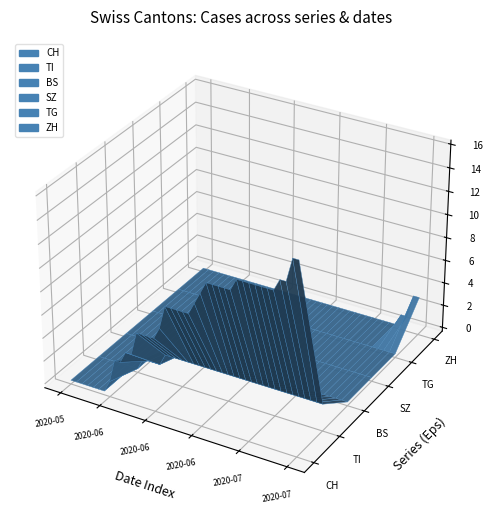

Reading left to right, what are all the values shown in this chart?

CH: 0=0	1=0	2=0	3=0	4=0	5=0	6=0	7=1	8=3	9=3	10=4	11=4	12=6	13=6	14=6	15=6	16=7	17=9	18=9	19=9	20=9	21=9	22=10	23=11	24=12	25=12	26=12	27=12	28=12	29=13	30=13	31=13	32=13	33=13	34=13	35=13	36=14	37=14	38=16	39=16
TI: 0=0	1=0	2=0	3=0	4=0	5=0	6=0	7=0	8=1	9=1	10=1	11=1	12=2	13=2	14=2	15=2	16=2	17=2	18=2	19=2	20=2	21=2	22=2	23=2	24=2	25=2	26=2	27=2	28=2	29=2	30=2	31=2	32=2	33=2	34=2	35=2	36=2	37=2	38=2	39=2
BS: 0=0	1=0	2=0	3=0	4=0	5=0	6=0	7=0	8=0	9=0	10=0	11=0	12=0	13=0	14=0	15=0	16=0	17=0	18=0	19=0	20=0	21=0	22=0	23=0	24=0	25=0	26=0	27=0	28=0	29=0	30=0	31=0	32=0	33=0	34=0	35=0	36=0	37=0	38=0	39=0
SZ: 0=0	1=0	2=0	3=0	4=0	5=0	6=0	7=0	8=0	9=0	10=0	11=0	12=0	13=0	14=0	15=0	16=0	17=0	18=0	19=0	20=0	21=0	22=0	23=0	24=0	25=0	26=0	27=0	28=0	29=0	30=0	31=0	32=0	33=0	34=0	35=0	36=0	37=0	38=0	39=0
TG: 0=0	1=0	2=0	3=0	4=0	5=0	6=0	7=0	8=0	9=0	10=0	11=0	12=0	13=0	14=0	15=0	16=0	17=0	18=0	19=0	20=0	21=0	22=0	23=0	24=0	25=0	26=0	27=0	28=0	29=0	30=0	31=0	32=0	33=0	34=0	35=0	36=0	37=0	38=0	39=0
ZH: 0=0	1=0	2=0	3=0	4=0	5=0	6=0	7=0	8=0	9=0	10=0	11=0	12=0	13=0	14=0	15=0	16=0	17=0	18=0	19=0	20=0	21=0	22=0	23=0	24=0	25=0	26=0	27=0	28=0	29=0	30=0	31=0	32=0	33=0	34=0	35=0	36=1	37=1	38=3	39=3